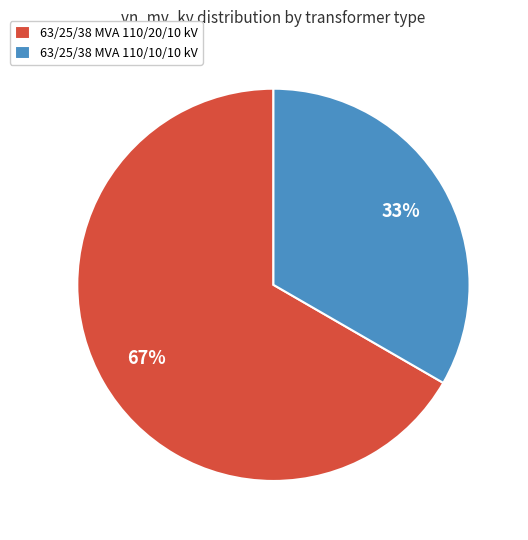

Is 63/25/38 MVA 110/20/10 kV the majority of the pie?

Yes